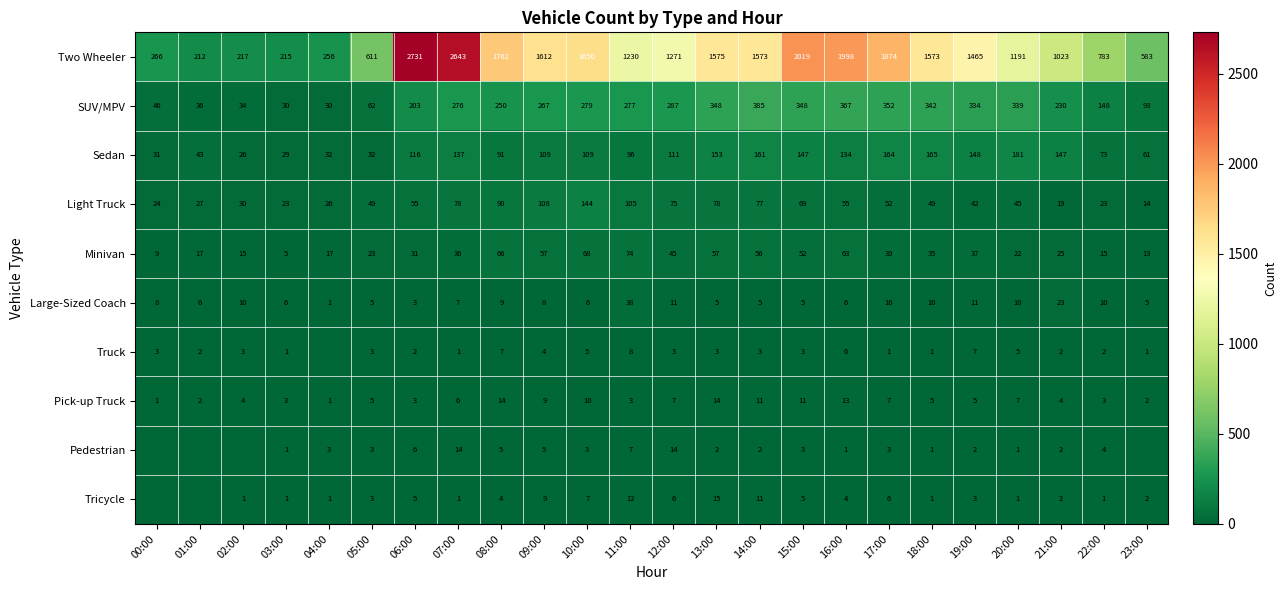

Is it true that Light Truck equals 69 at 15:00?

True